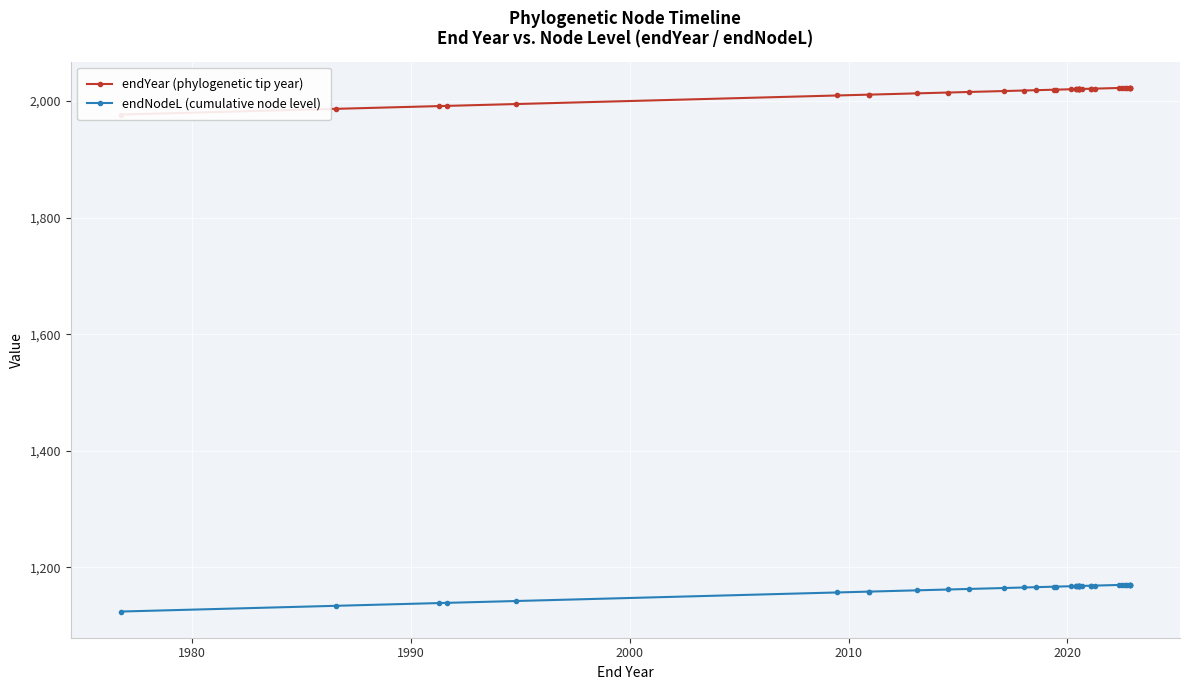

True or false: endYear (phylogenetic tip year) and endNodeL (cumulative node level) intersect in this chart.

False